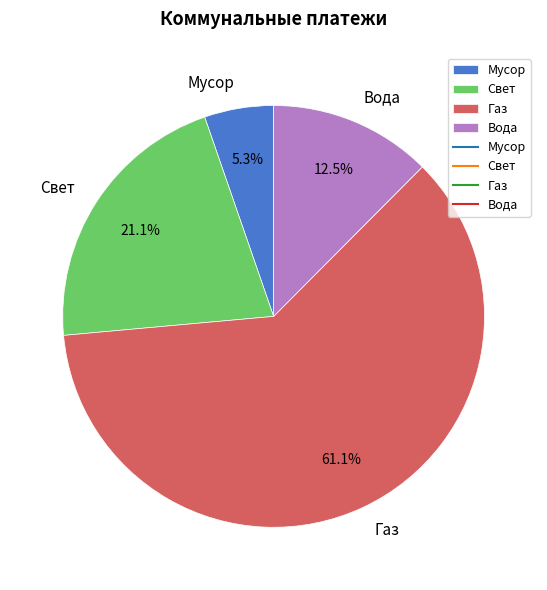

To the nearest percent, what percentage of the pie is Газ?

61%